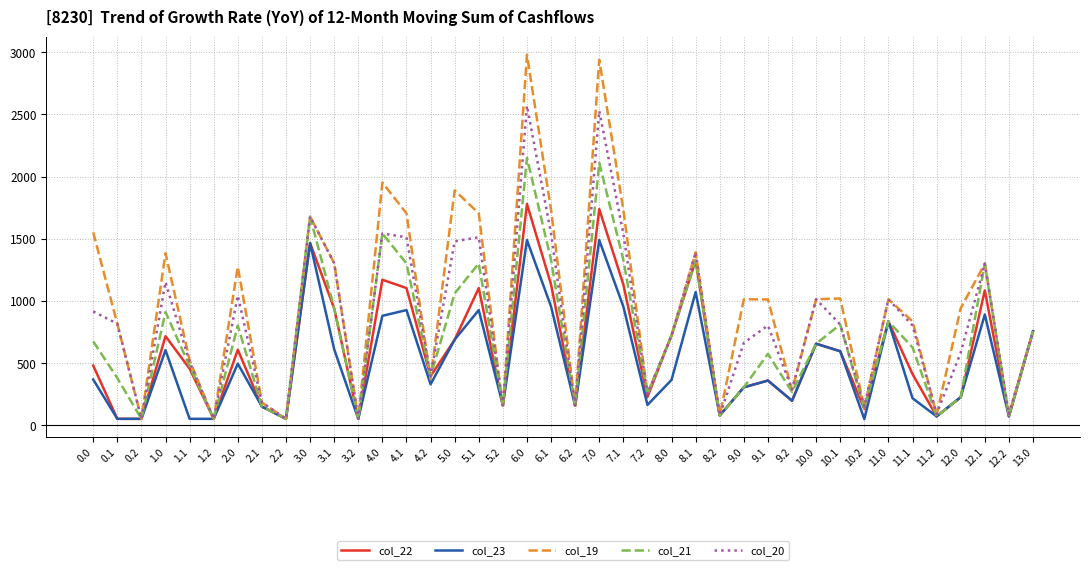

At which category does col_23 reach its first local peak?

1.0